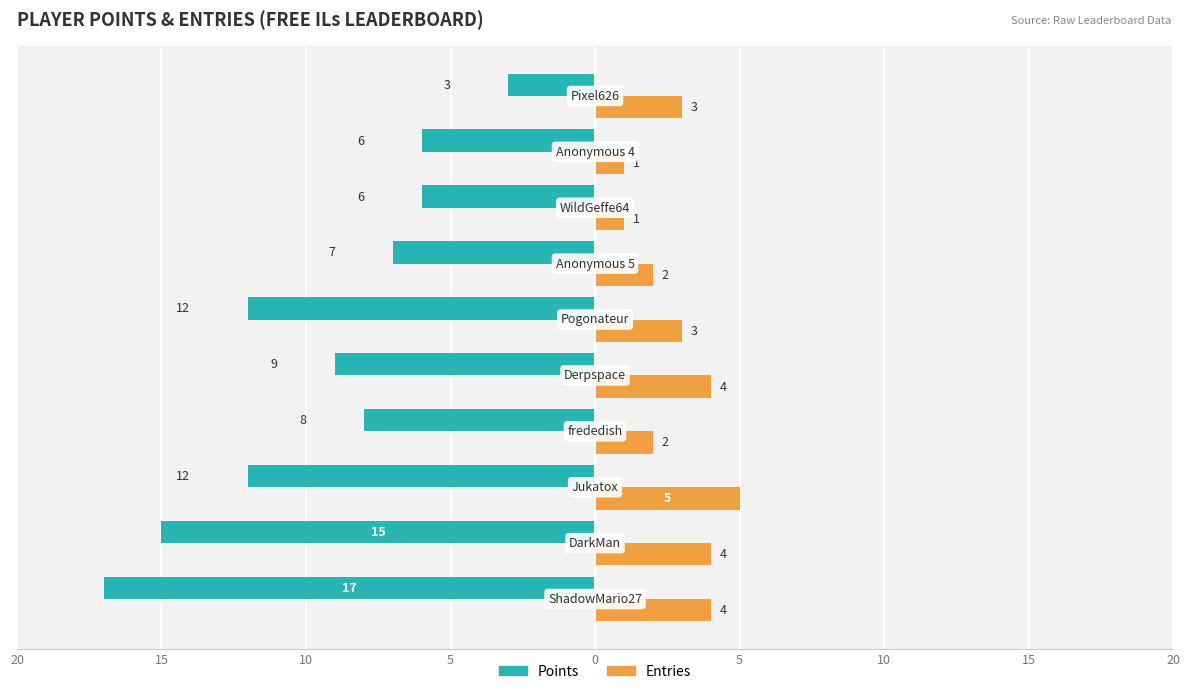

What are all the series names shown in the legend?

Points, Entries